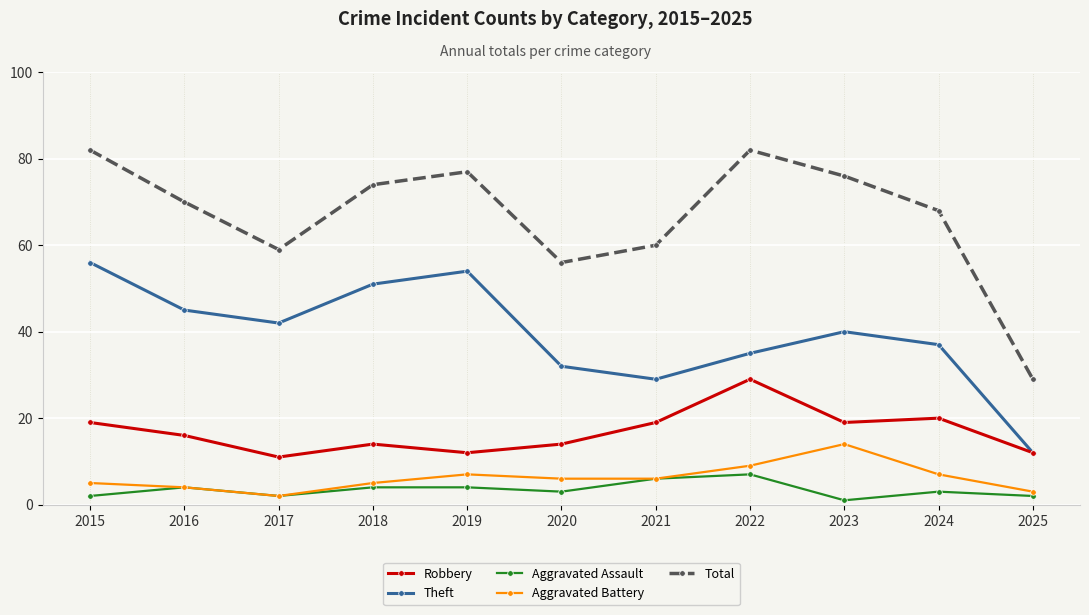

At which category does Aggravated Battery reach its first local peak?

2019